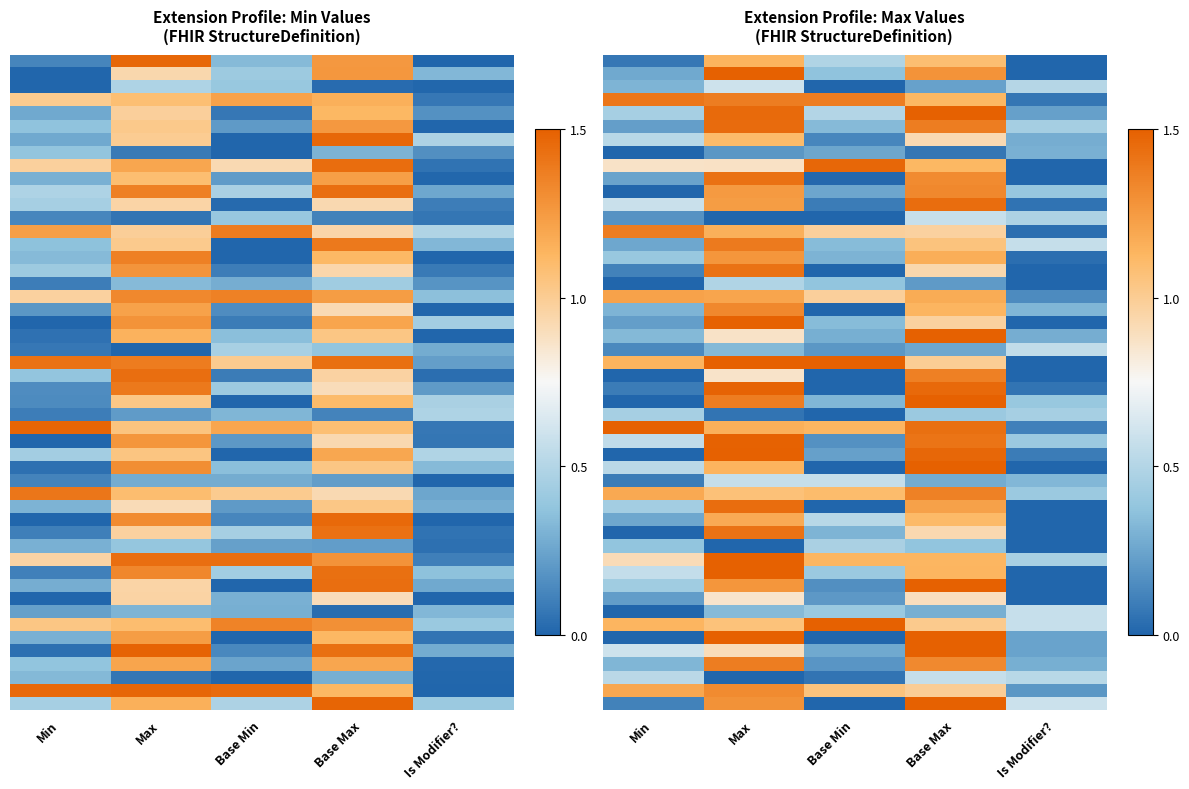

Which has a higher value, 1 or 3?

1